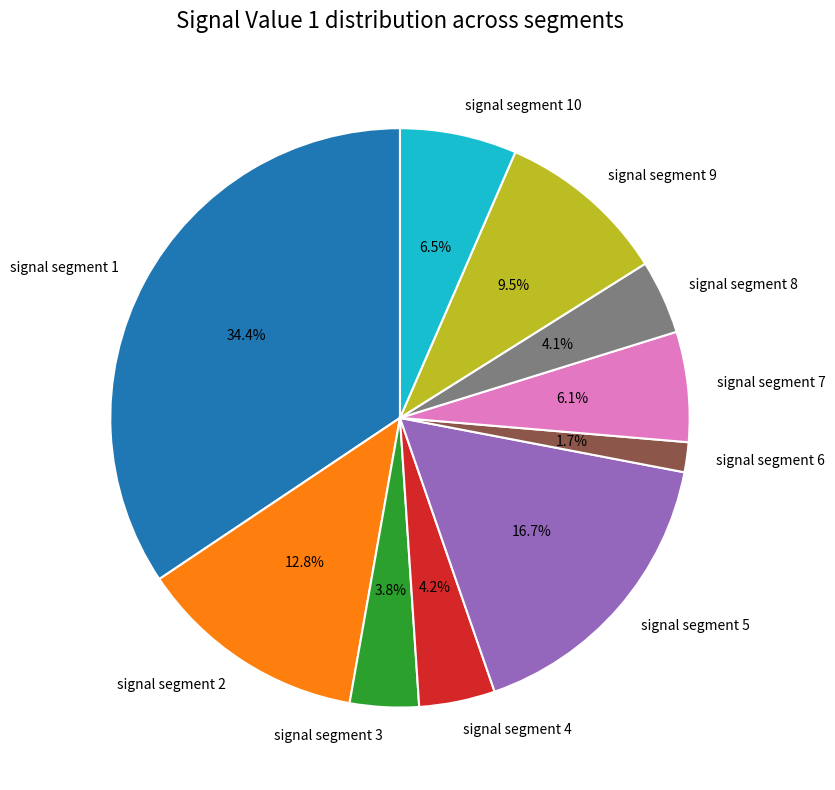

How much of the chart is everything except signal segment 2?

87.2%